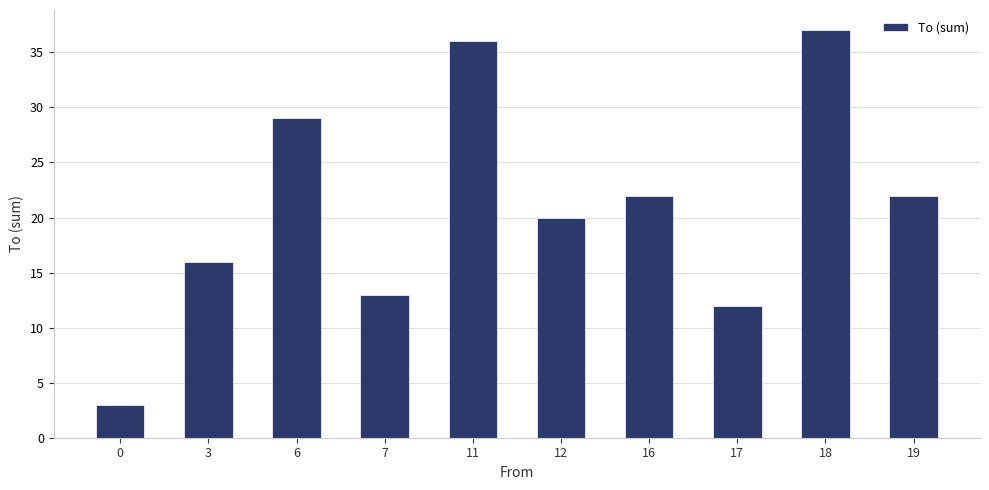

What is the sum of all values?

210